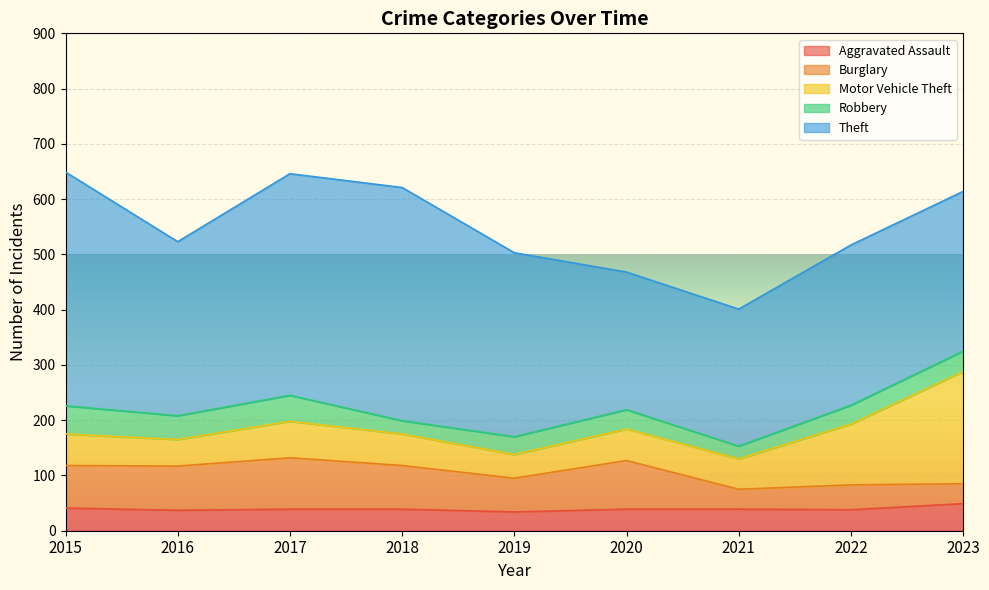

Reading left to right, what are all the values shown in this chart?

Aggravated Assault: 2015=41	2016=37	2017=39	2018=39	2019=34	2020=39	2021=39	2022=38	2023=49
Burglary: 2015=77	2016=80	2017=93	2018=79	2019=61	2020=88	2021=36	2022=45	2023=36
Motor Vehicle Theft: 2015=57	2016=48	2017=66	2018=57	2019=43	2020=57	2021=55	2022=110	2023=203
Robbery: 2015=51	2016=43	2017=47	2018=24	2019=32	2020=35	2021=23	2022=34	2023=37
Theft: 2015=423	2016=315	2017=401	2018=422	2019=333	2020=249	2021=248	2022=290	2023=289